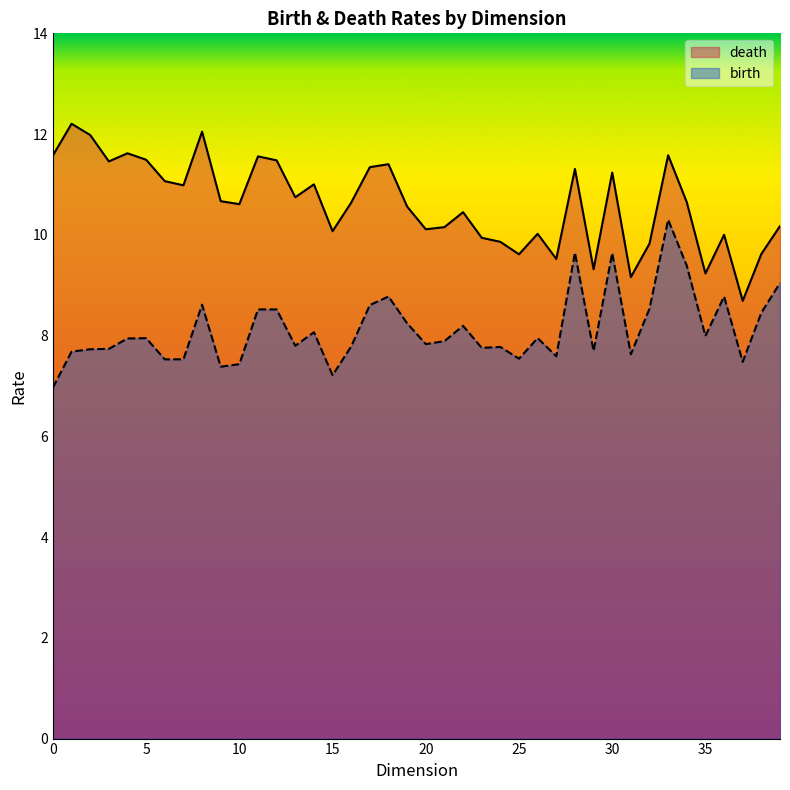

Which series has the largest total across all categories?

death